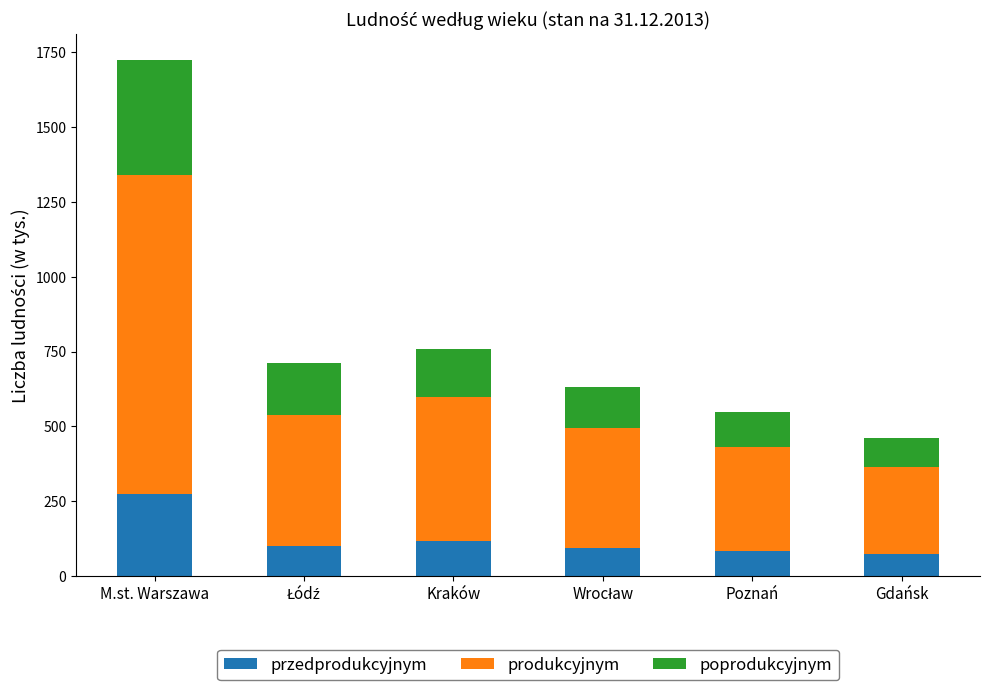

At which category is the sum across all series the highest?

M.st. Warszawa